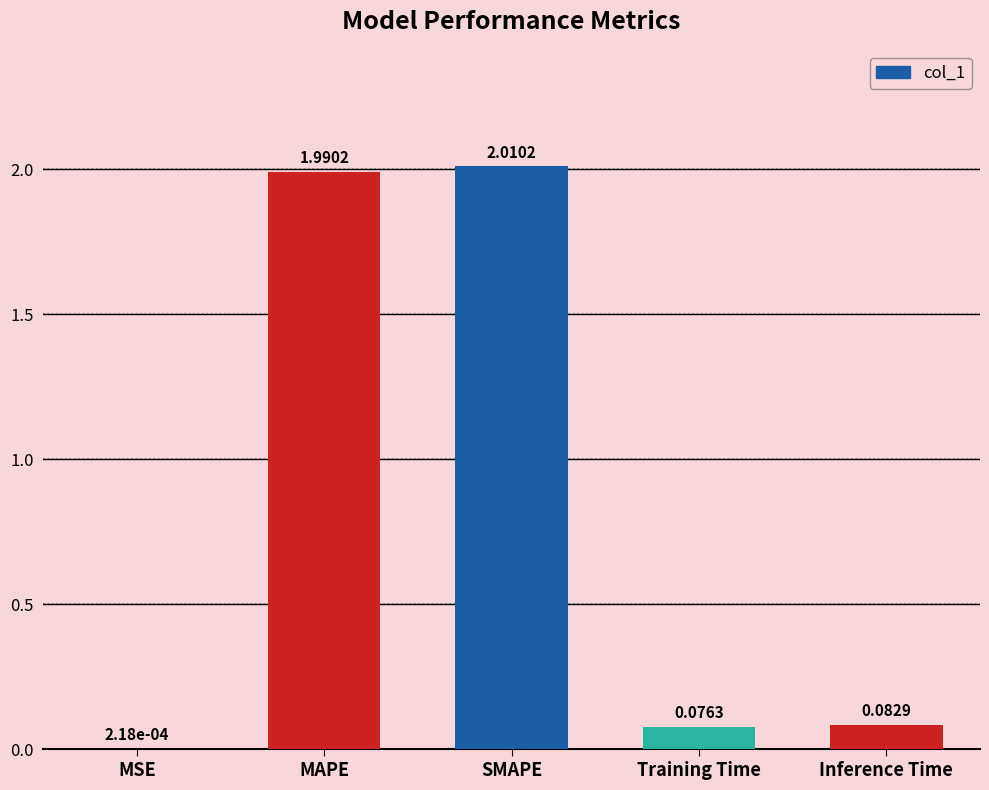

At which label is the value closest to 1?

Inference Time